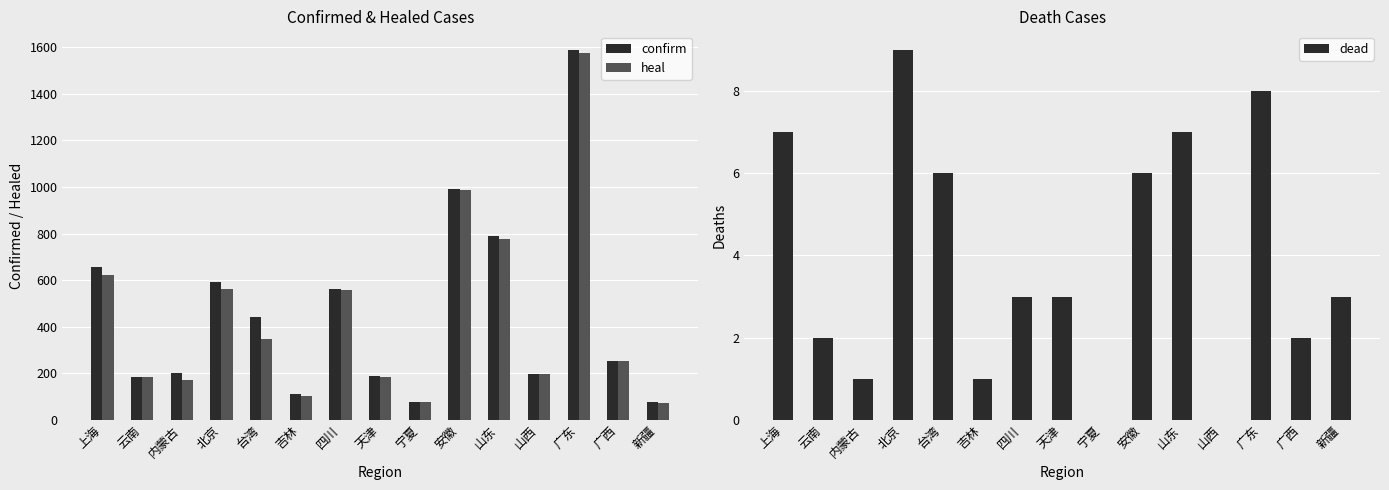

What position from the left is 内蒙古?

3